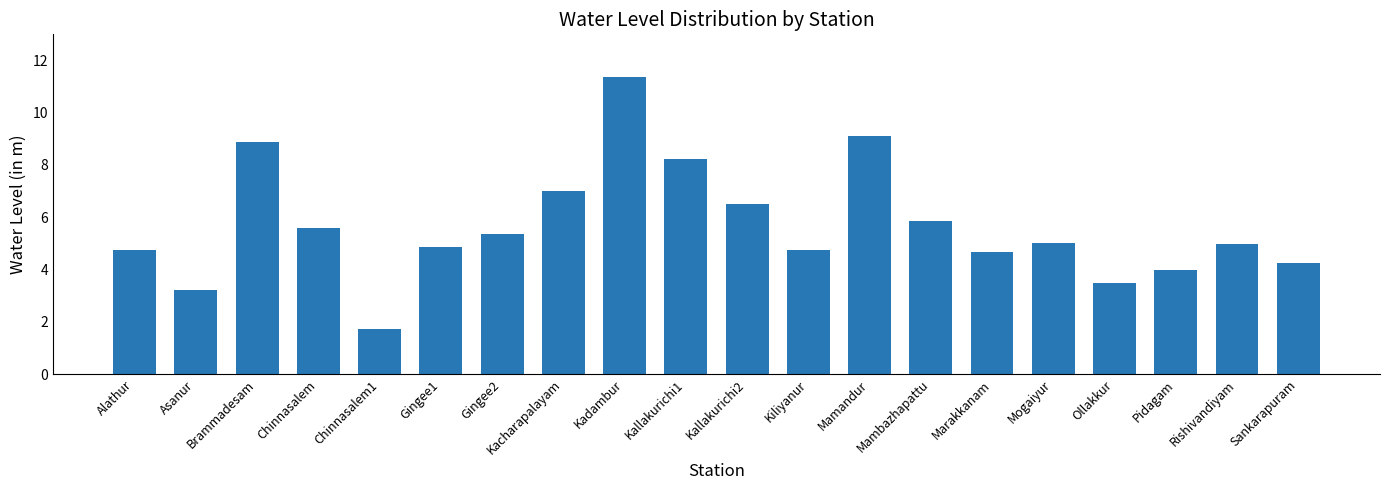

What is the ratio of the value at Kadambur to the value at Gingee1?

2.3